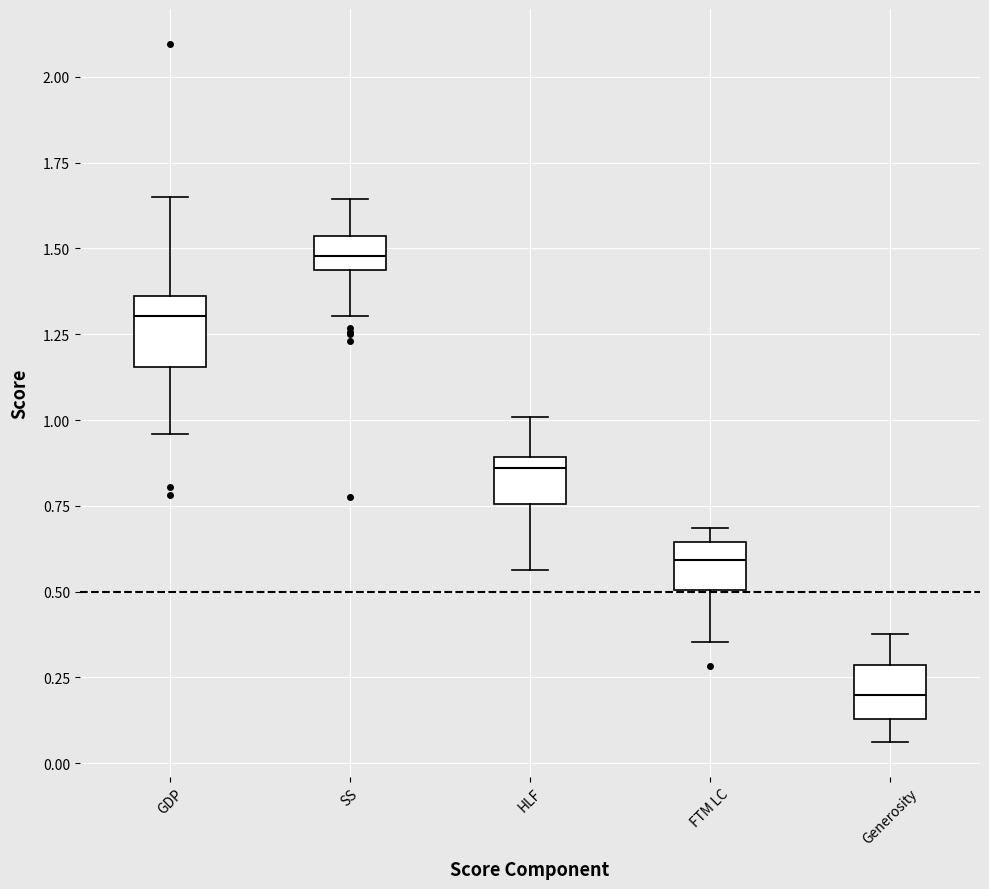

Reading left to right, read every box against the y-axis: the position of its median line, the range the box covers, and the ends of its whiskers. The values are not printed on the chart, so give them approximately, as read against the axis.

GDP: median 1.30, box 1.15 to 1.35, whiskers 0.95 to 1.65
SS: median 1.50, box 1.45 to 1.55, whiskers 1.30 to 1.65
HLF: median 0.85, box 0.75 to 0.90, whiskers 0.55 to 1.00
FTM LC: median 0.60, box 0.50 to 0.65, whiskers 0.35 to 0.70
Generosity: median 0.20, box 0.15 to 0.30, whiskers 0.05 to 0.40